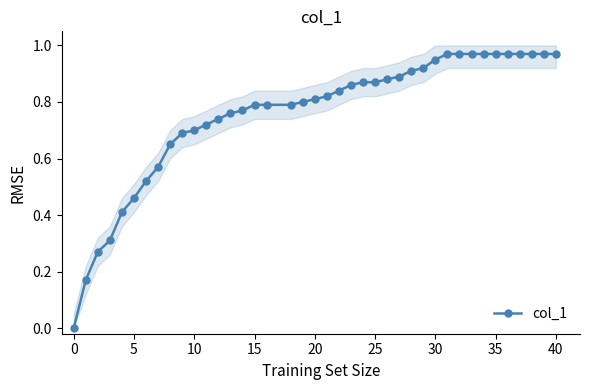

Is it true that the value at 12 is 1.1?

False